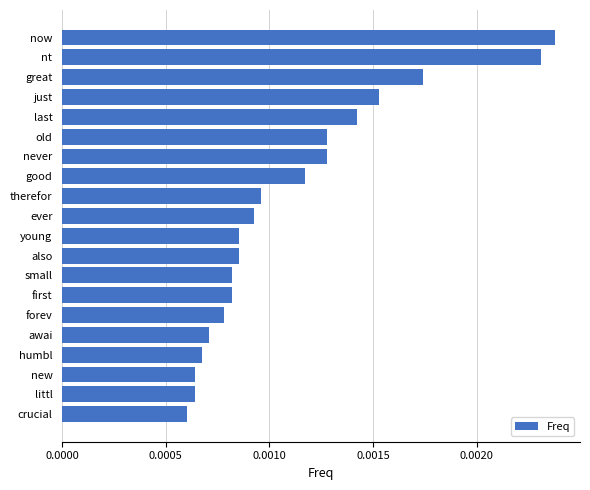

Count the values in the range 0 to 1.

20